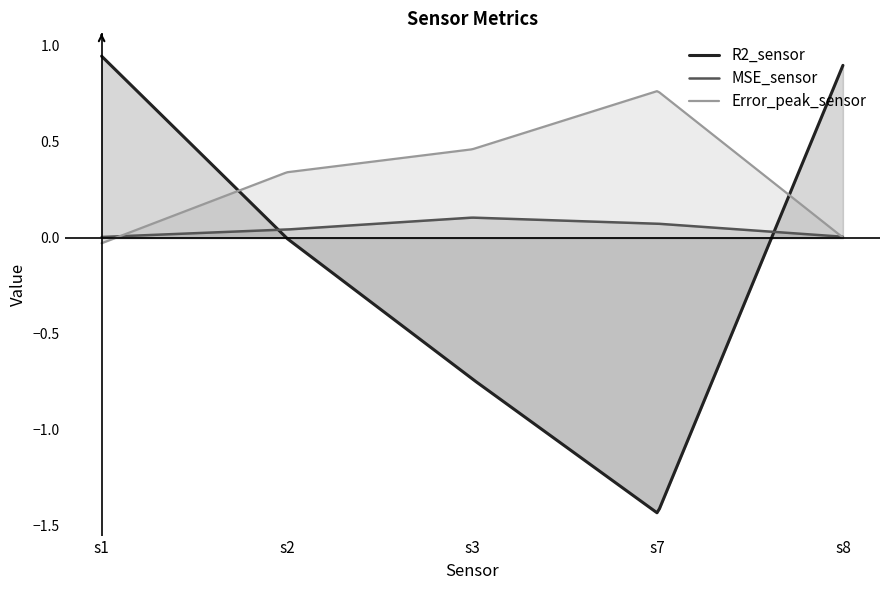

How many distinct data groups are displayed?

3